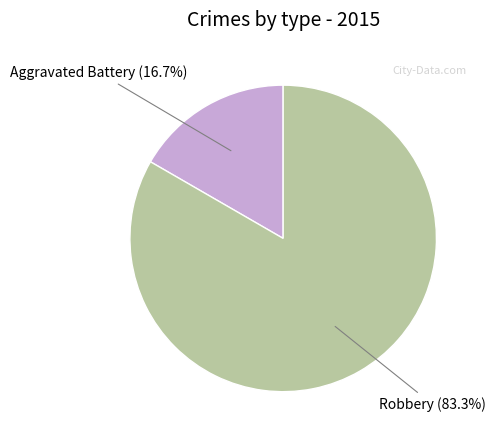

Is there any slice that represents more than half of the pie?

Yes